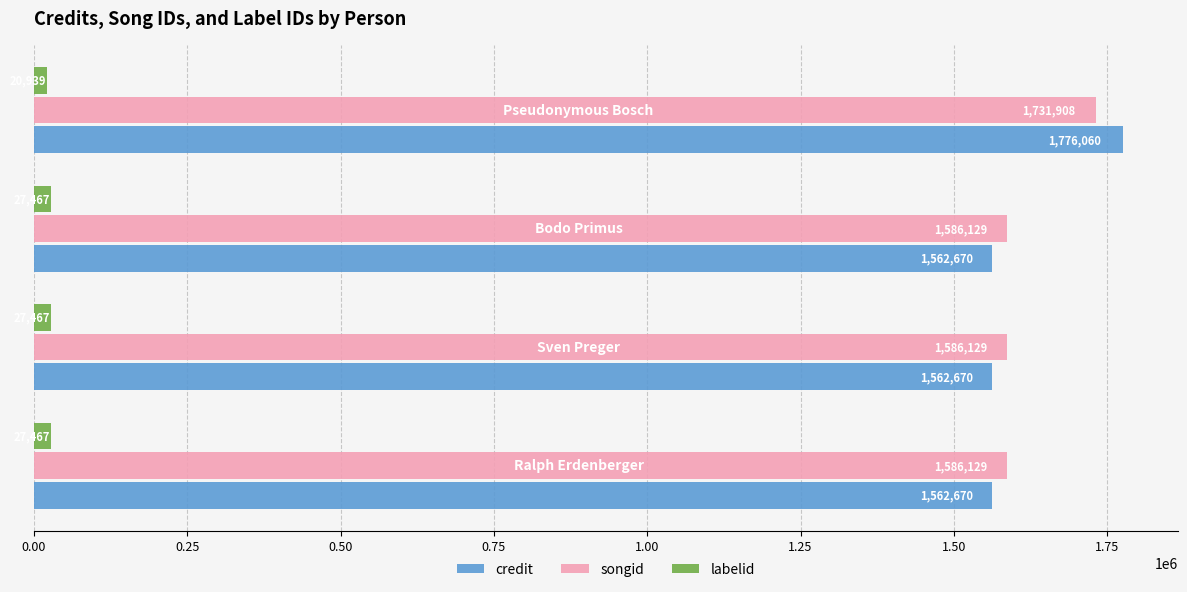

Rank the series by their maximum value, from highest to lowest.

credit, songid, labelid